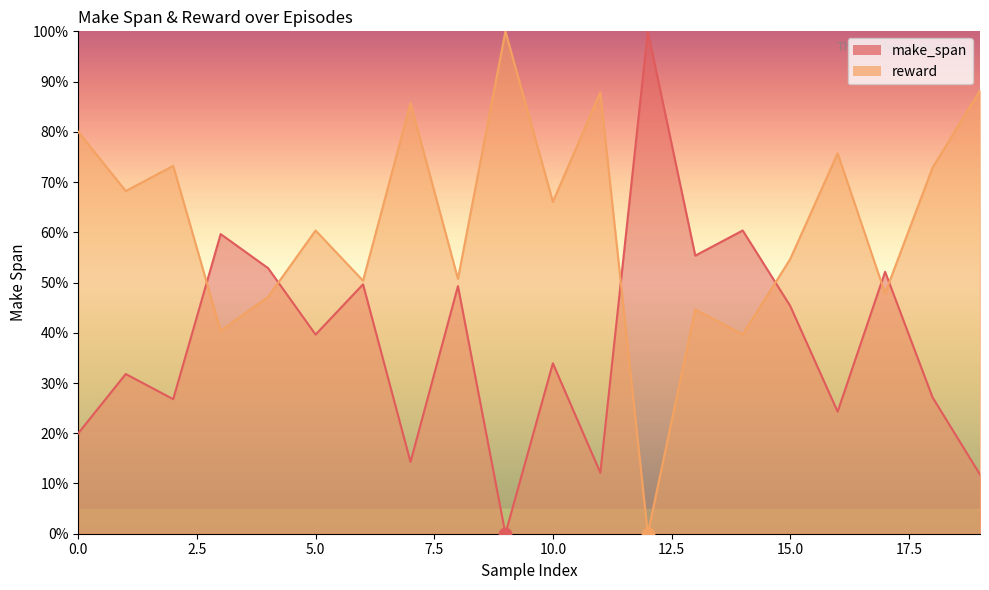

Which series reaches the minimum Y coordinate?

make_span